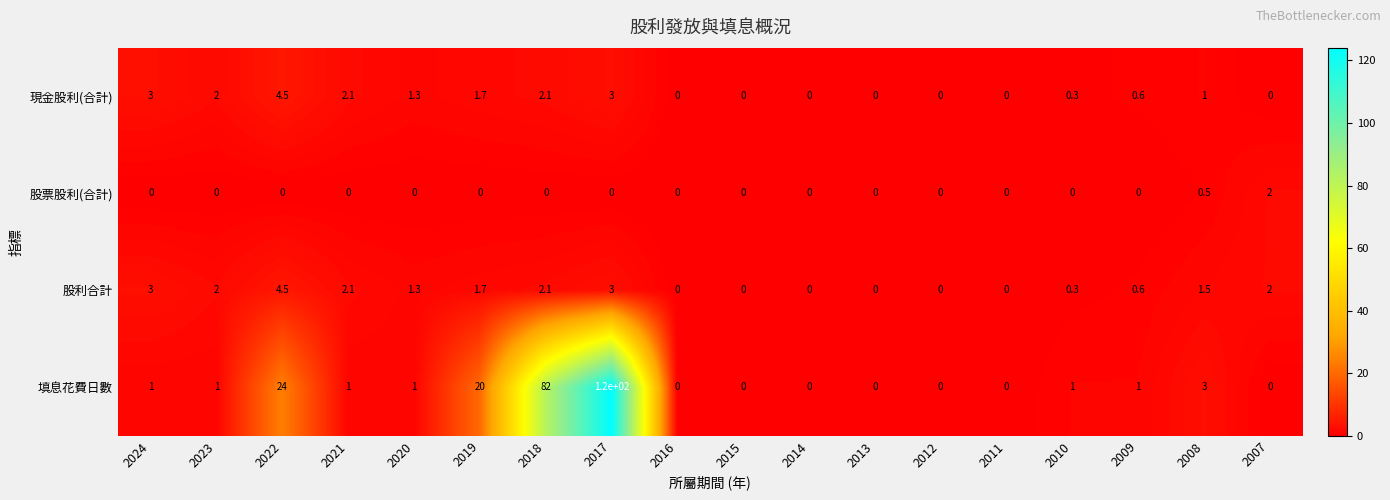

How many data points in 填息花費日數 are less than 1?

7